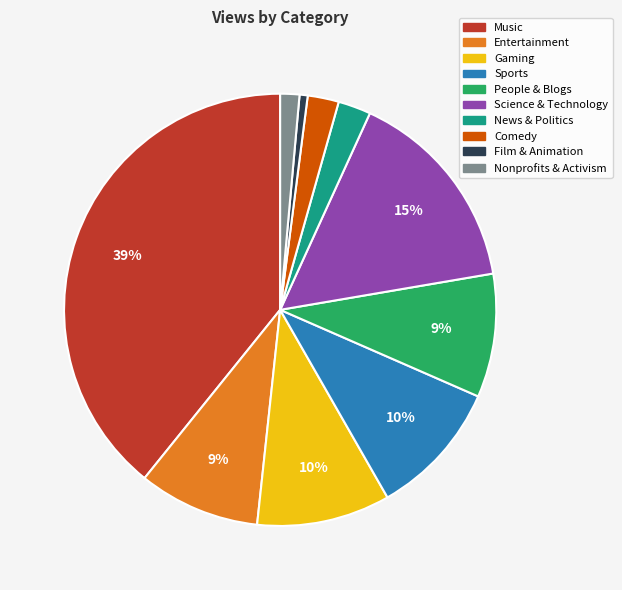

Approximately how many times larger is the value at Comedy compared to News & Politics?

1.0